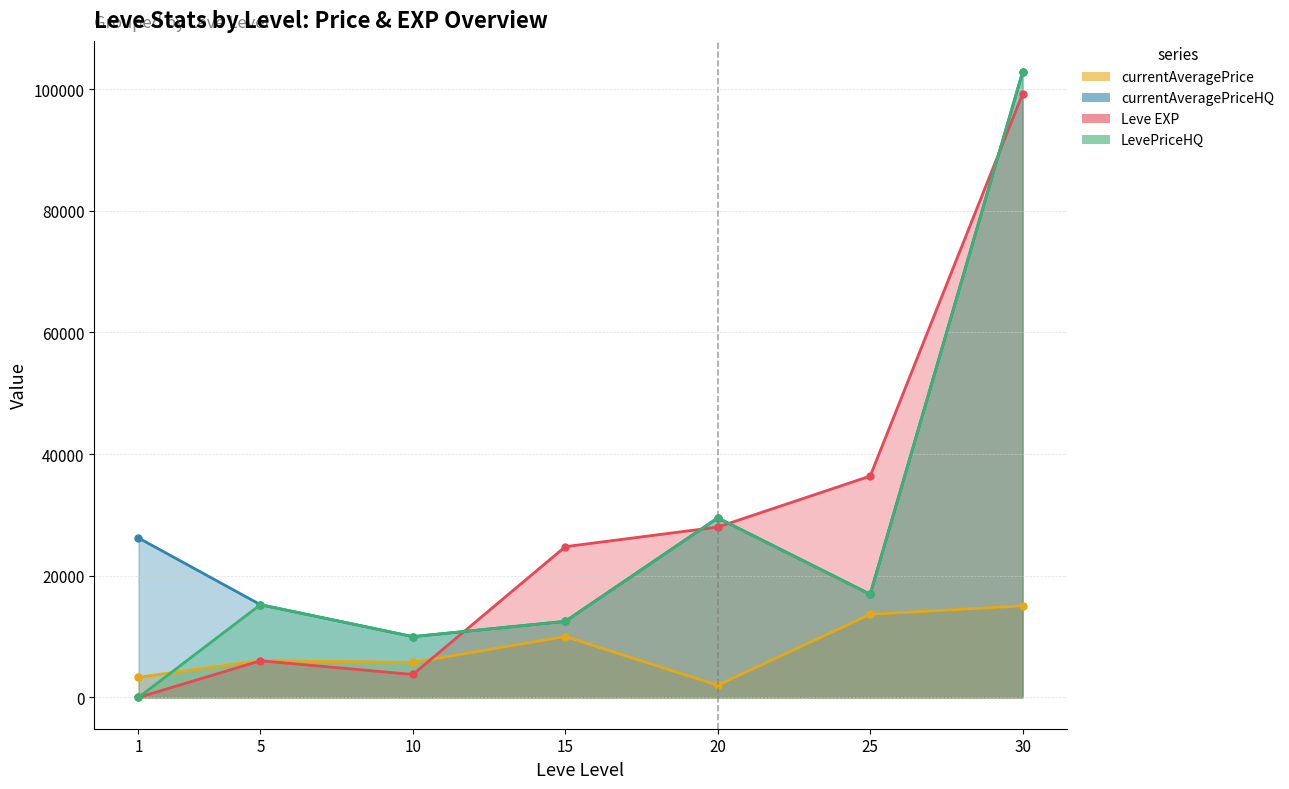

What is the difference between the currentAveragePriceHQ values at 30 and 1?

76575.0